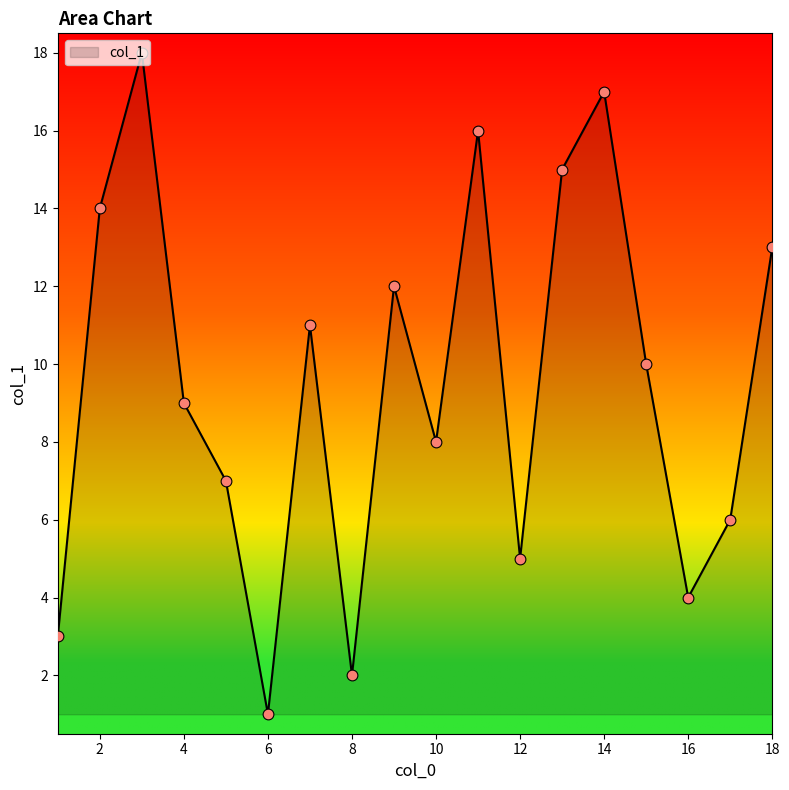

What is the difference between the maximum and minimum values?

17